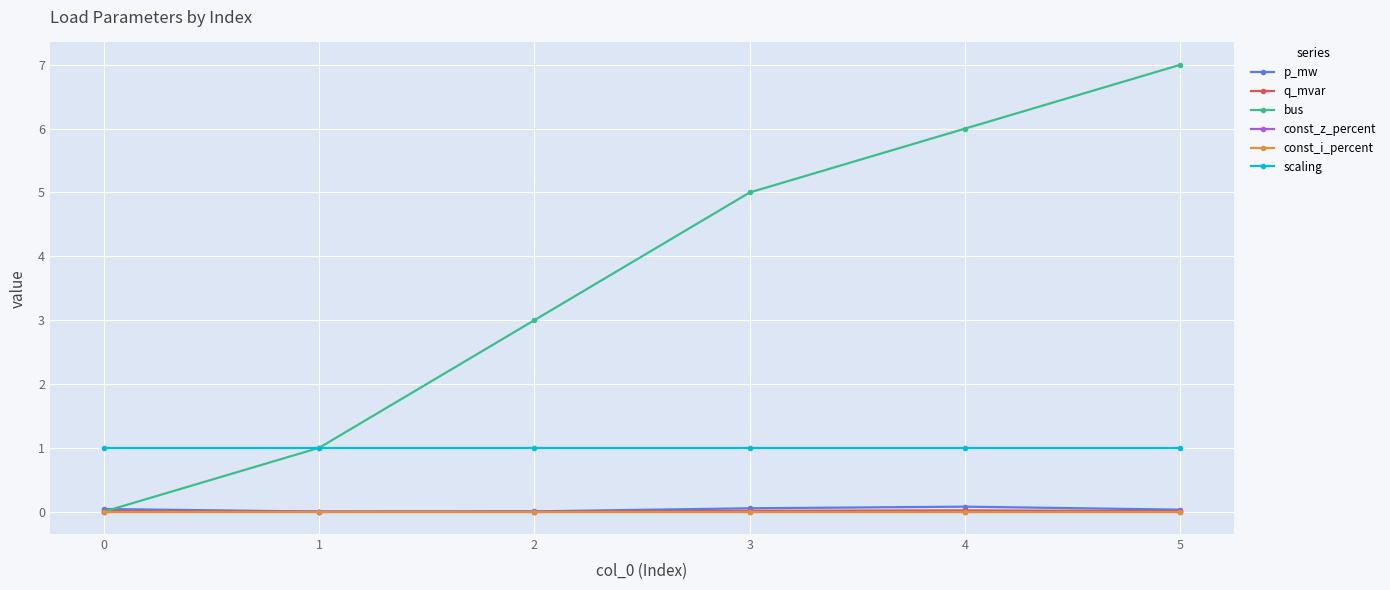

What is the sum of all scaling values?

6.0